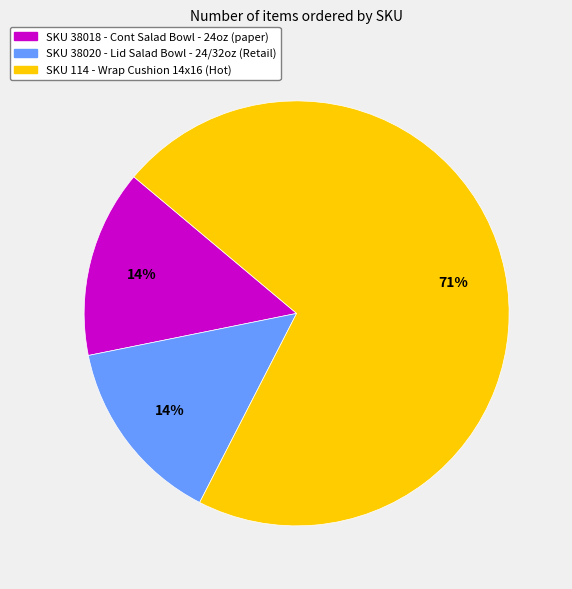

How many slices are in this pie chart?

3